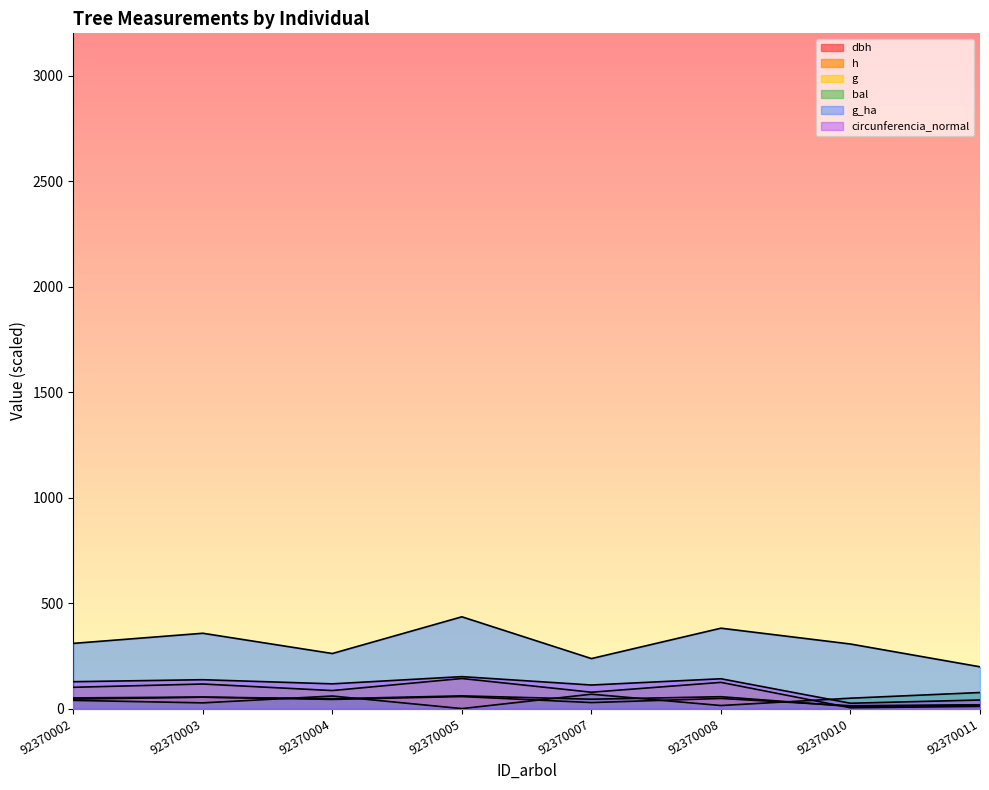

At which category is the sum across all series the highest?

92370005